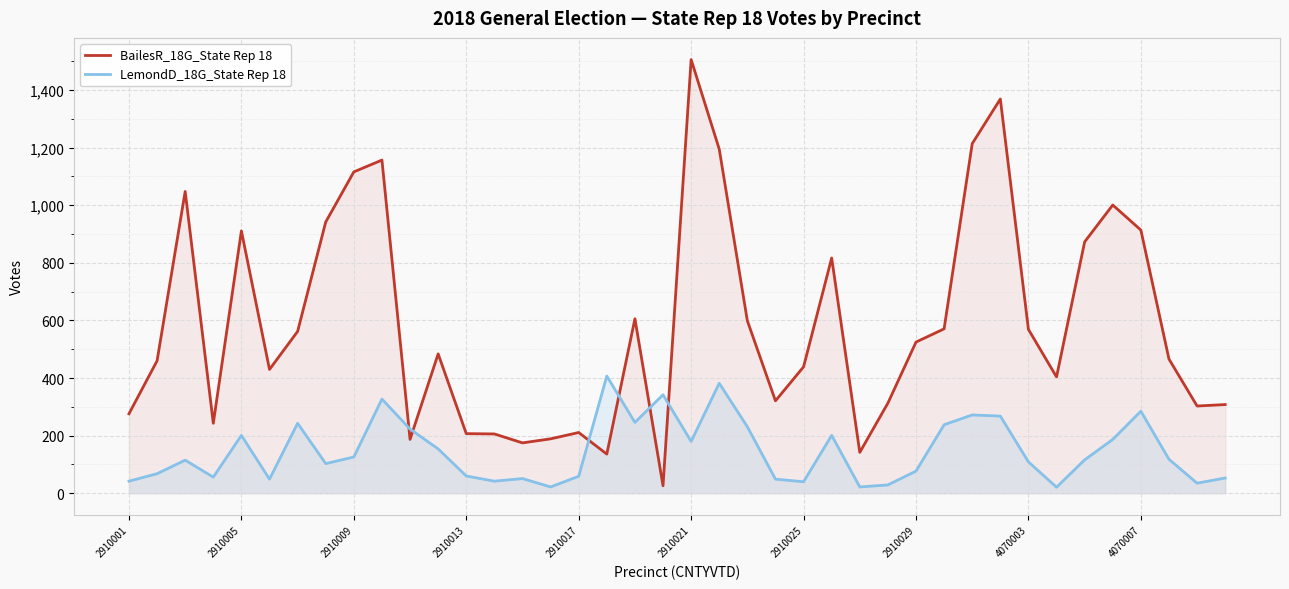

What is the spread (max minus min) of values at 29?

333